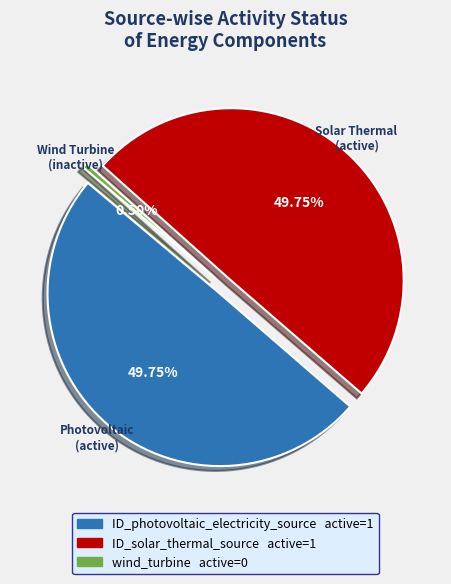

The ID_photovoltaic_electricity_source slice represents 50% of the pie. True or false?

True